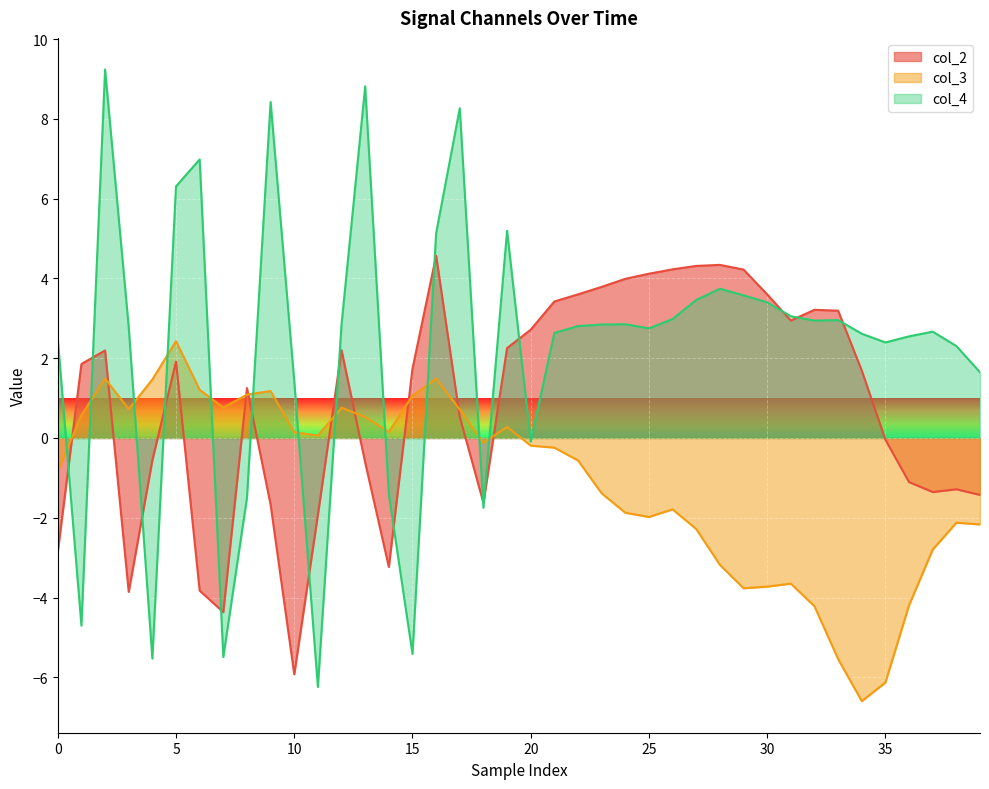

What is the smallest value displayed?

-6.6